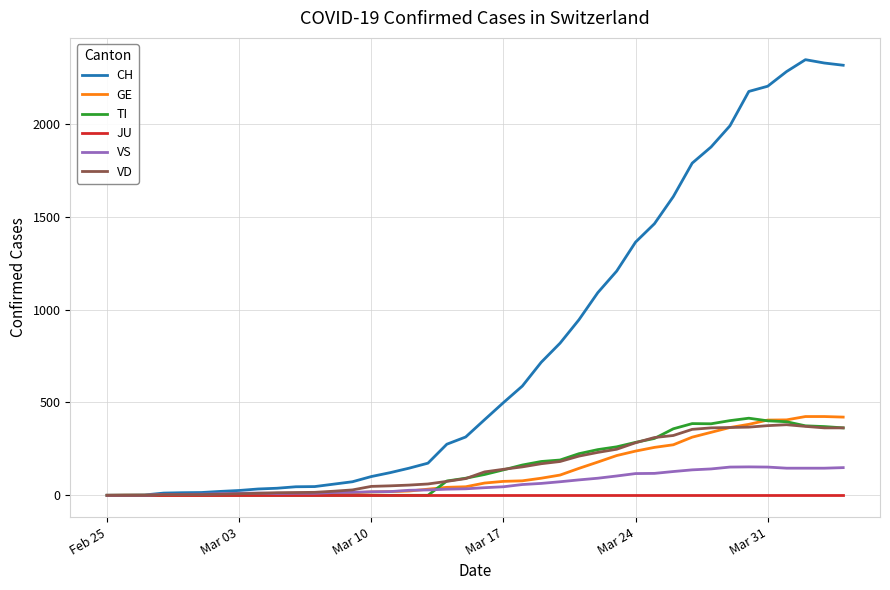

What is the maximum value for GE?

424